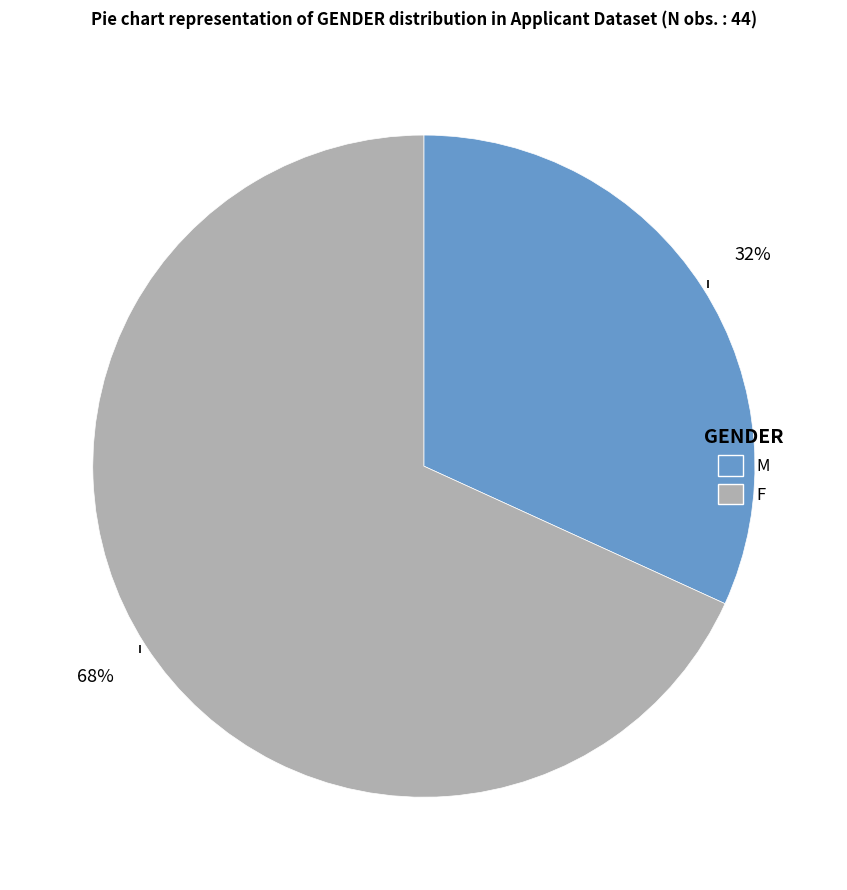

Is it true that M is 19% of the pie?

False